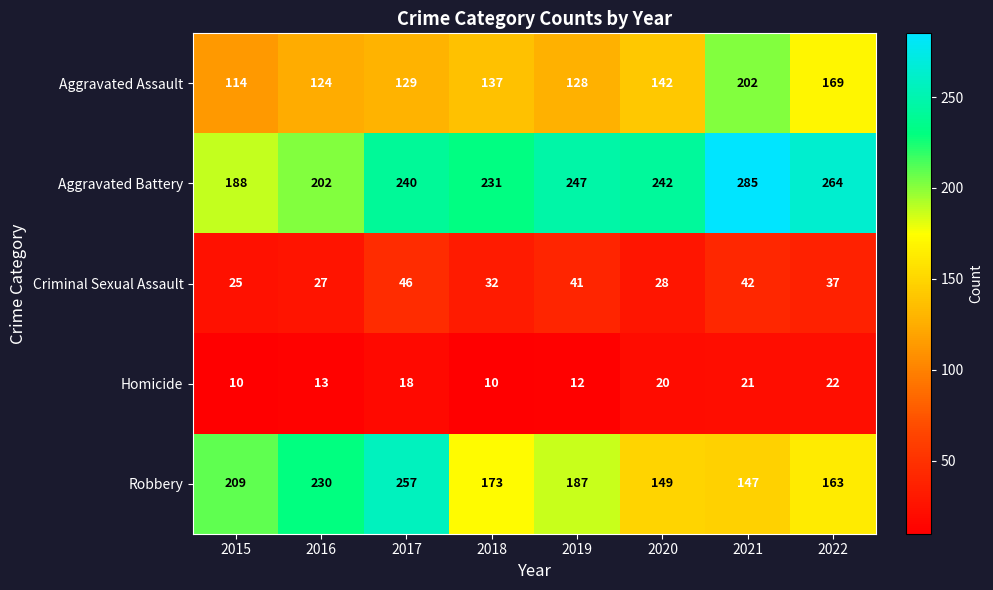

Count the number of data series in this chart.

5